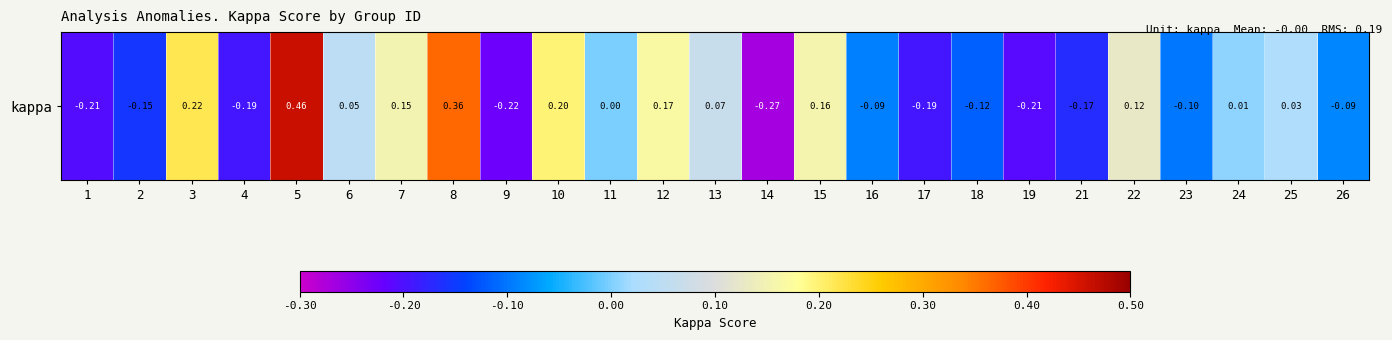

What is the difference between the values at 13 and 19?

0.3